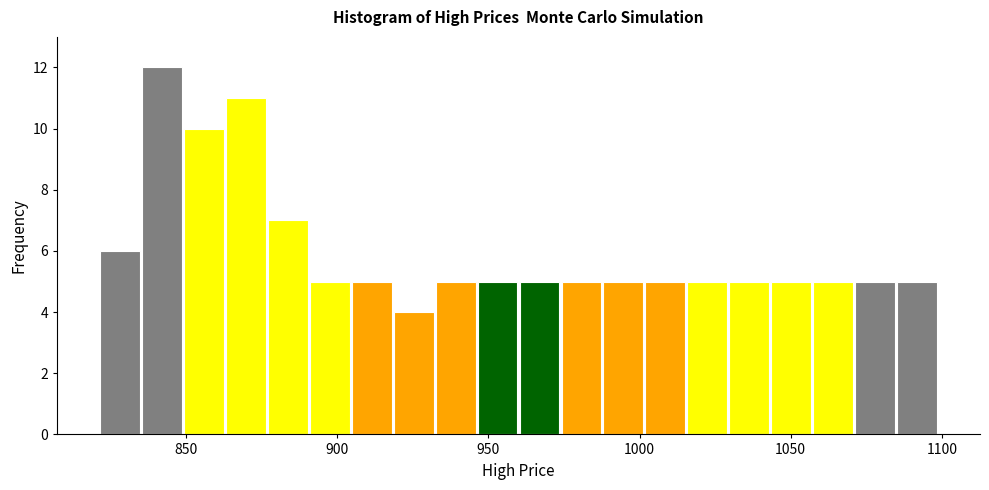

Around what value on the x-axis is the tallest bar? Give the approximate position of its centre, as read against the axis.

840